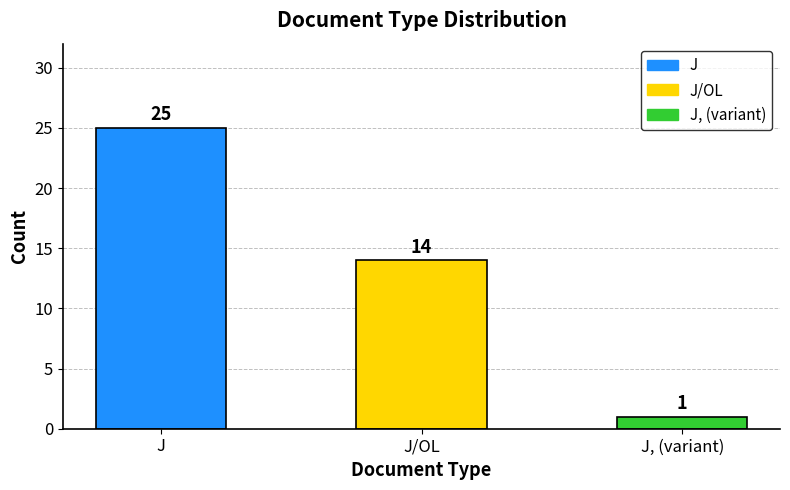

What is the label of the 1st bar from the left?

J